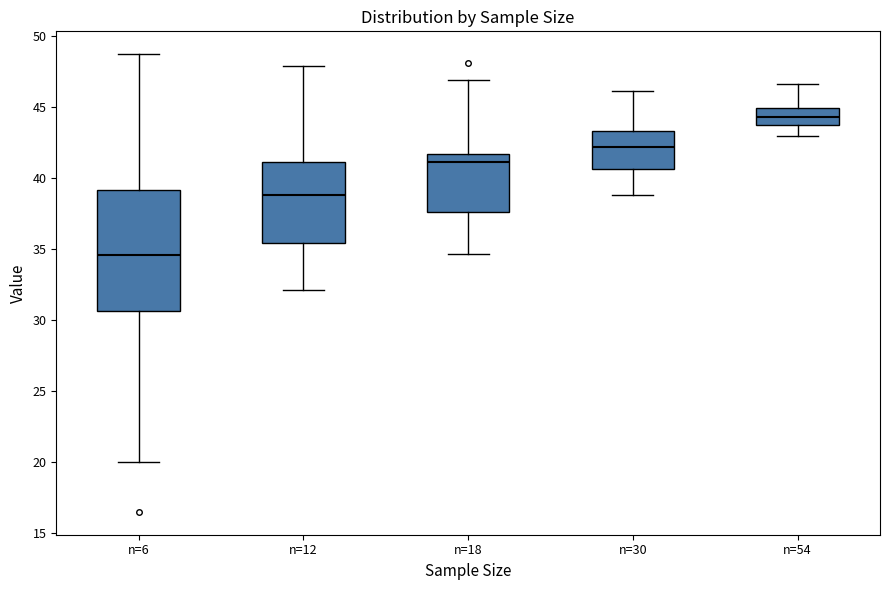

Comparing the boxes themselves (not the whiskers), which one is the tallest?

n=6